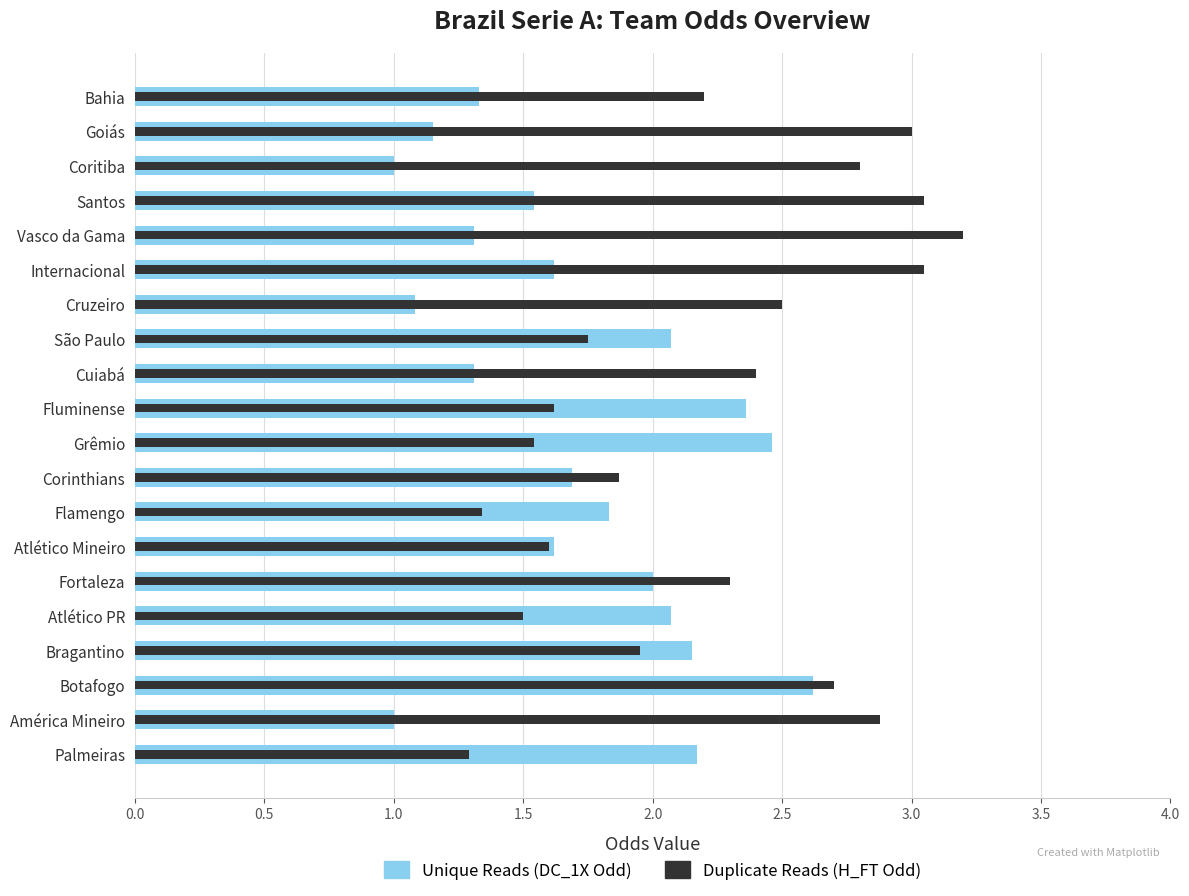

What is the sum of all Duplicate Reads (H_FT Odd) values?

44.5